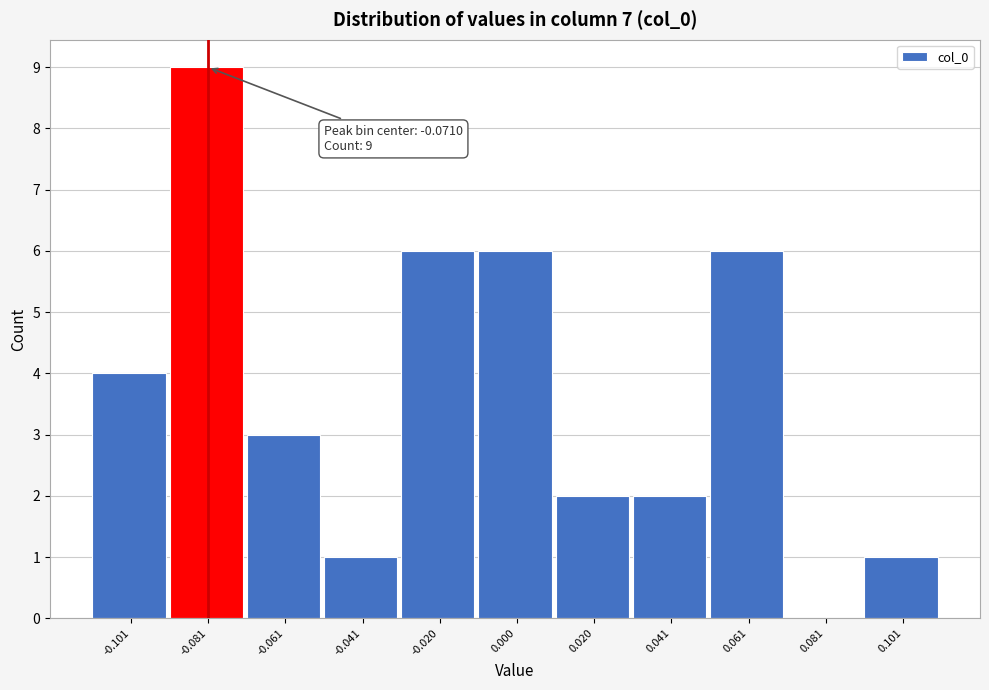

Reading right to left, transcribe all the data shown in this chart.

0.101=1	0.081=0	0.061=6	0.041=2	0.020=2	0.000=6	-0.020=6	-0.041=1	-0.061=3	-0.081=9	-0.101=4